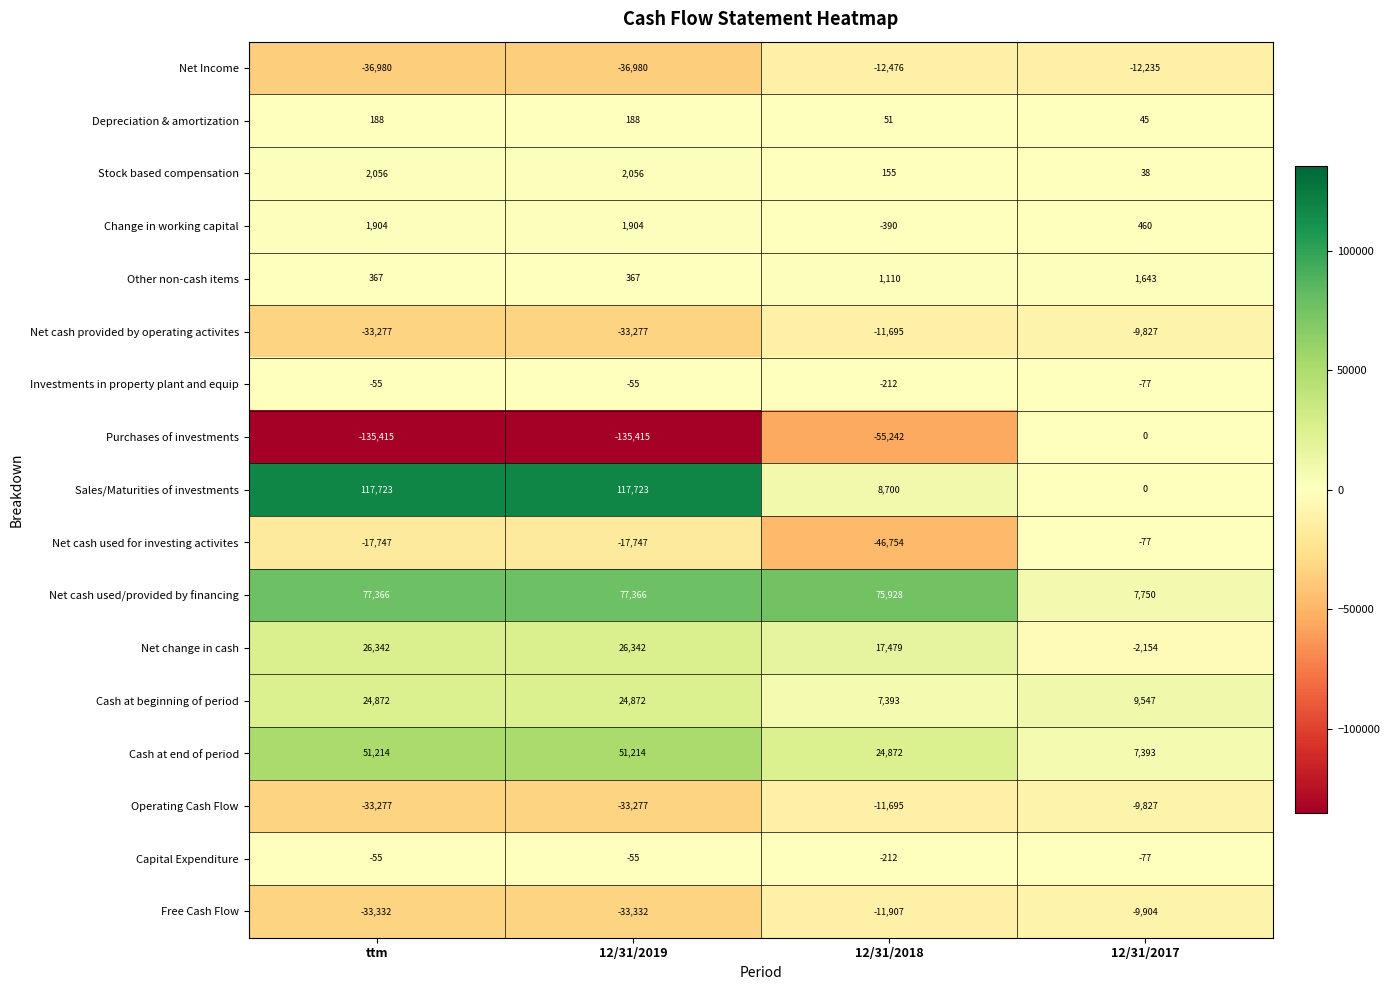

True or false: Other non-cash items has a value of 1110 at 12/31/2018.

True